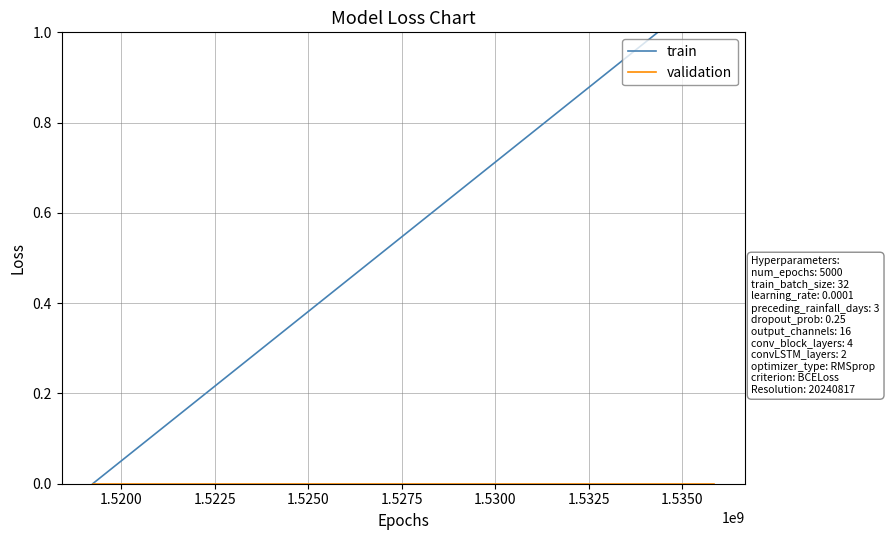

Is the value of validation at 1.5225 greater than the value of train at 1.5325?

No